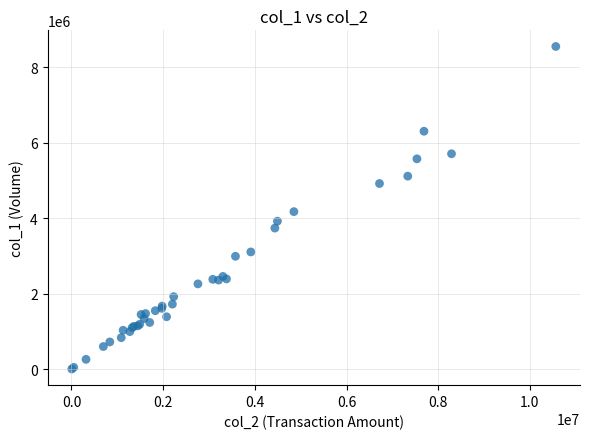

What Y value in the scatter plot is closest to 4280000?

4177000